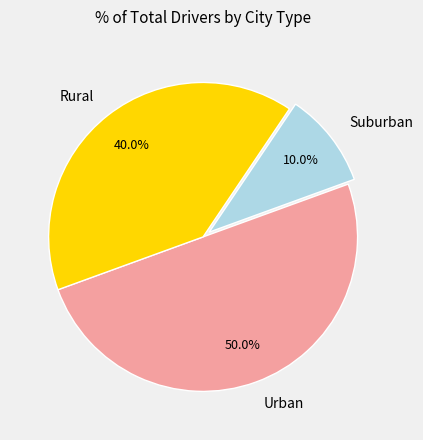

Approximately how many times larger is the value at Urban compared to Suburban?

5.0